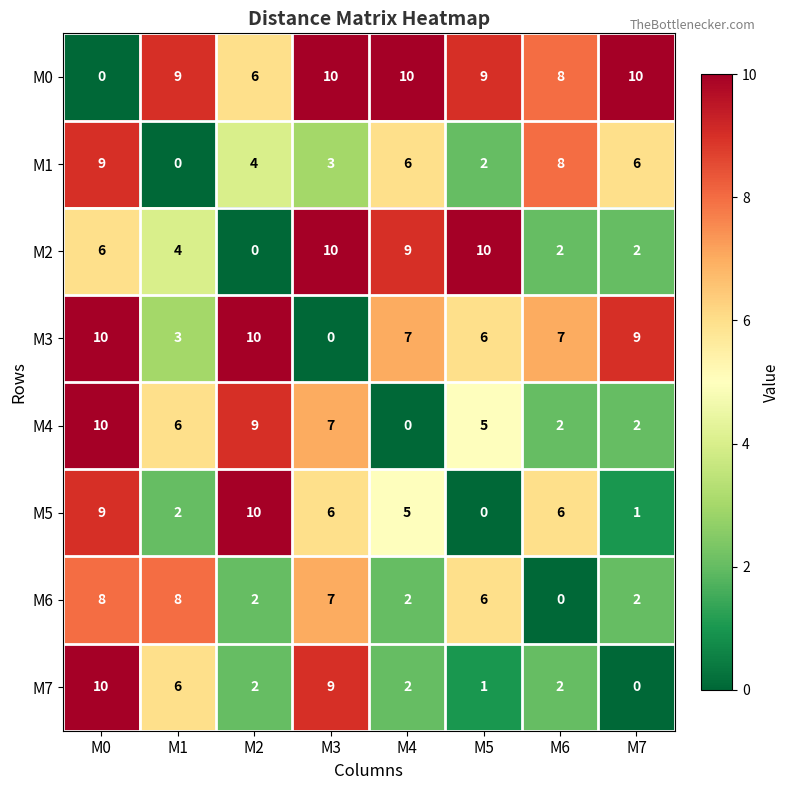

Which category has the lowest value in the M4 series?

M4